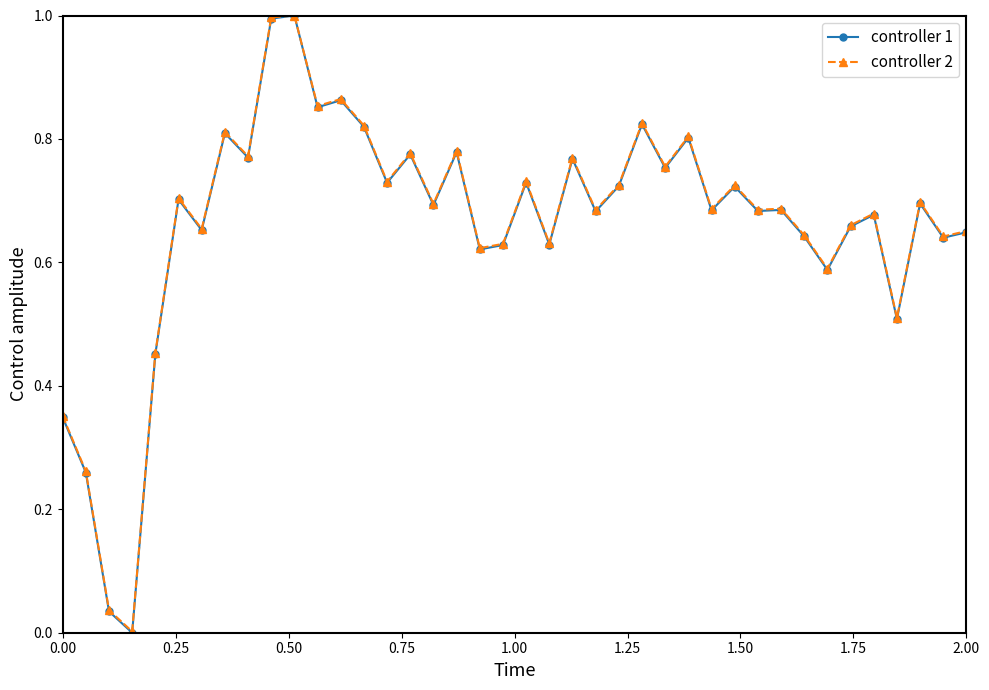

True or false: controller 1 has more than 1 points higher than both neighbors.

True